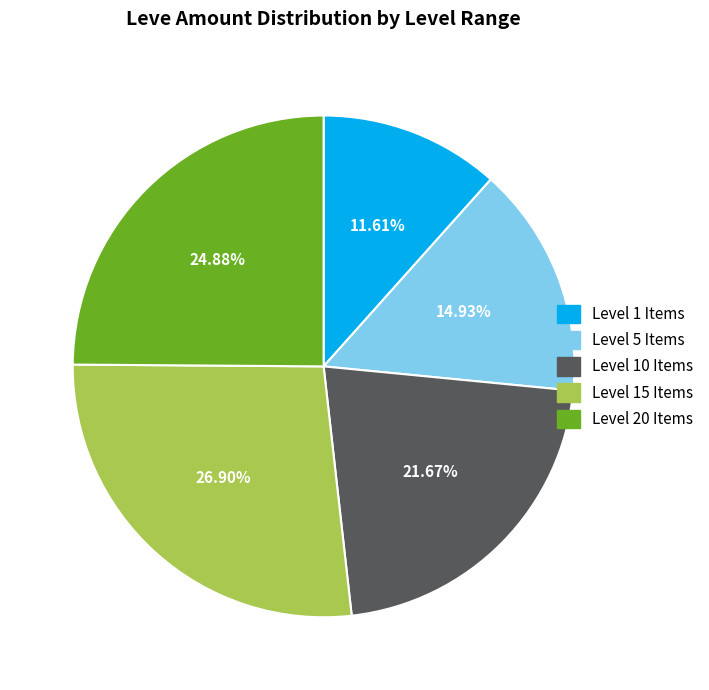

Is there a majority slice in this chart?

No